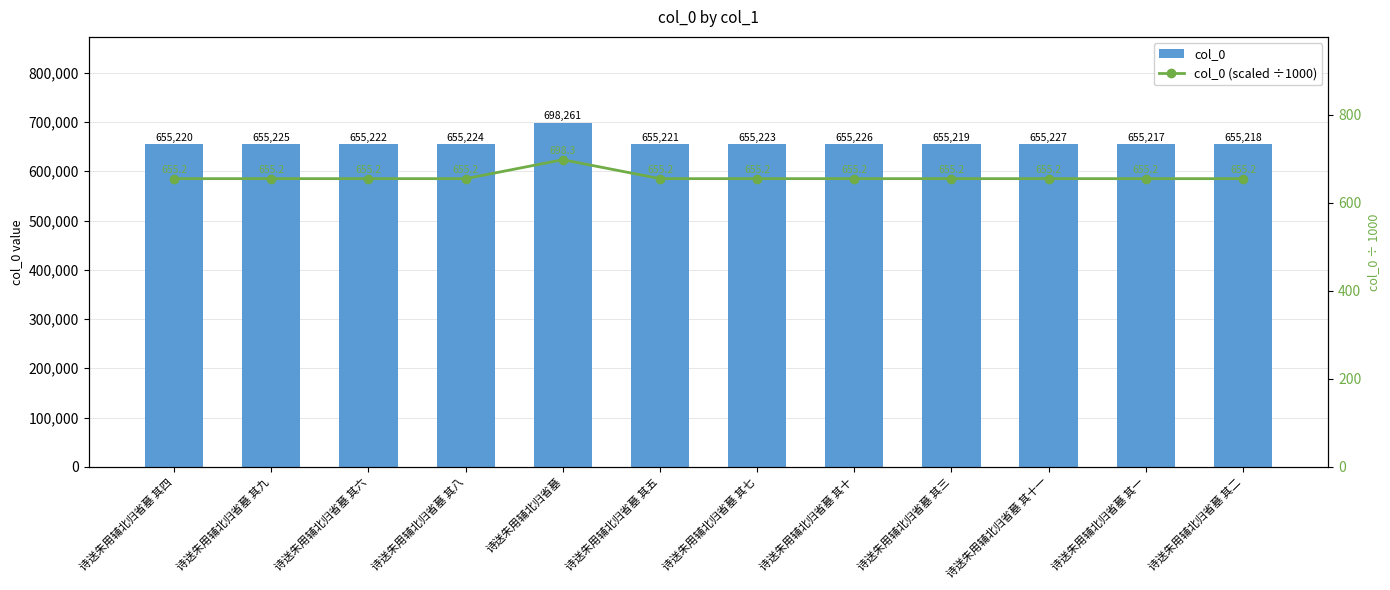

Reading left to right, extract all data points from this chart.

col_0: 诗送朱用辅北归省墓 其四=655220.0	诗送朱用辅北归省墓 其九=655225.0	诗送朱用辅北归省墓 其六=655222.0	诗送朱用辅北归省墓 其八=655224.0	诗送朱用辅北归省墓=698261.0	诗送朱用辅北归省墓 其五=655221.0	诗送朱用辅北归省墓 其七=655223.0	诗送朱用辅北归省墓 其十=655226.0	诗送朱用辅北归省墓 其三=655219.0	诗送朱用辅北归省墓 其十一=655227.0	诗送朱用辅北归省墓 其一=655217.0	诗送朱用辅北归省墓 其二=655218.0
col_0 (scaled ÷1000): 诗送朱用辅北归省墓 其四=655.2	诗送朱用辅北归省墓 其九=655.2	诗送朱用辅北归省墓 其六=655.2	诗送朱用辅北归省墓 其八=655.2	诗送朱用辅北归省墓=698.3	诗送朱用辅北归省墓 其五=655.2	诗送朱用辅北归省墓 其七=655.2	诗送朱用辅北归省墓 其十=655.2	诗送朱用辅北归省墓 其三=655.2	诗送朱用辅北归省墓 其十一=655.2	诗送朱用辅北归省墓 其一=655.2	诗送朱用辅北归省墓 其二=655.2